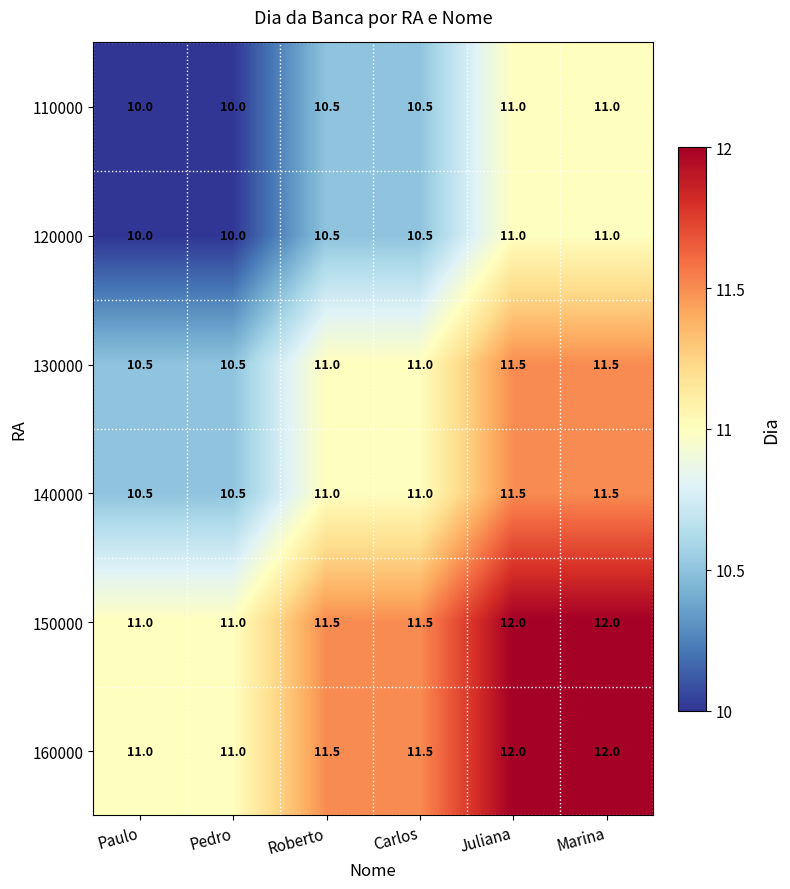

Is it true that 160000 equals 11.5 at Roberto?

True